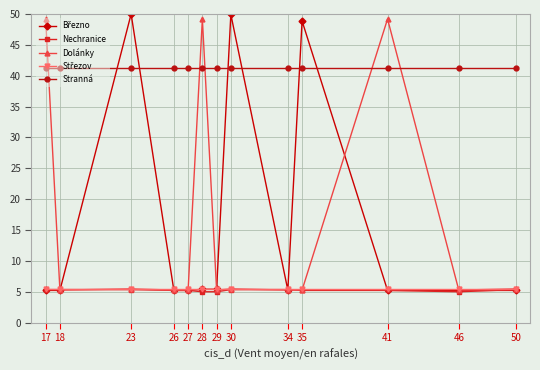

What is the value of the Dolánky point at the 11th from the left?

49.2